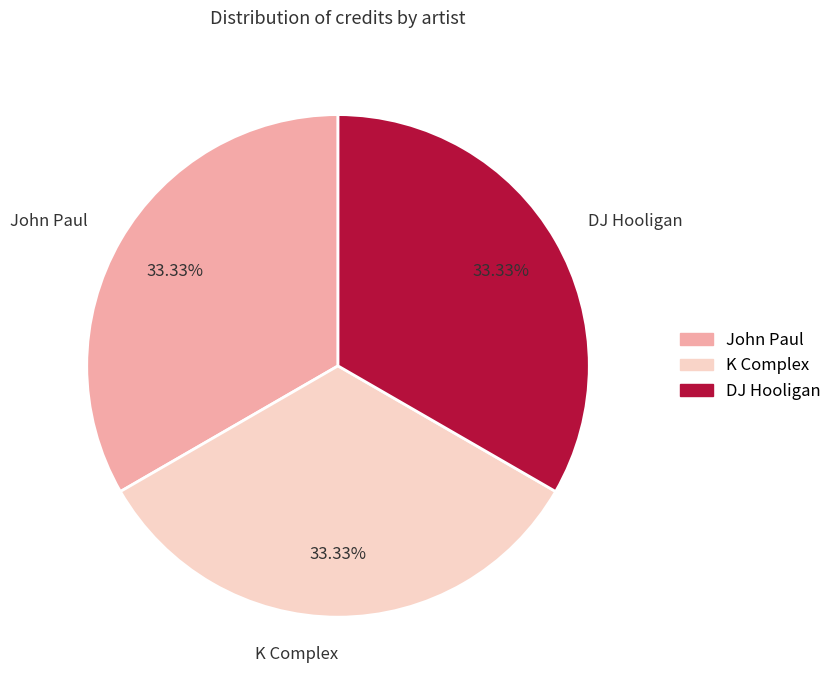

How many slices are in this pie chart?

3